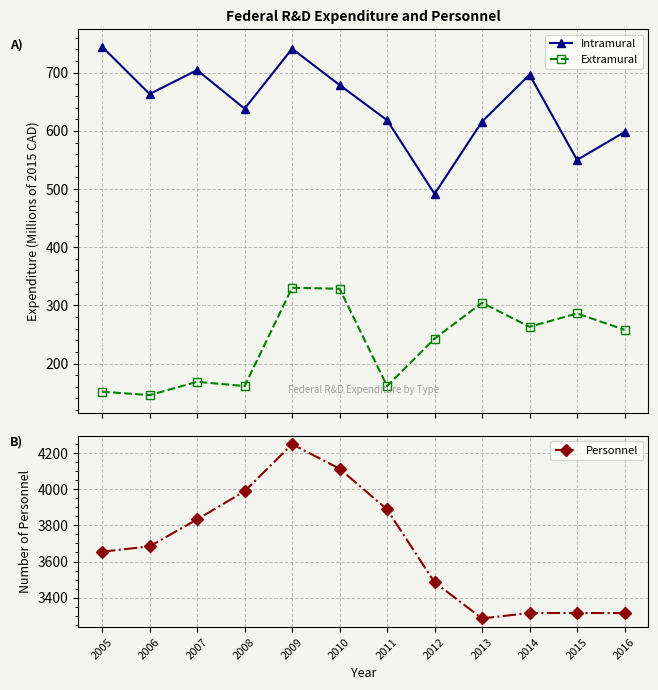

How many data points does each series have?

12